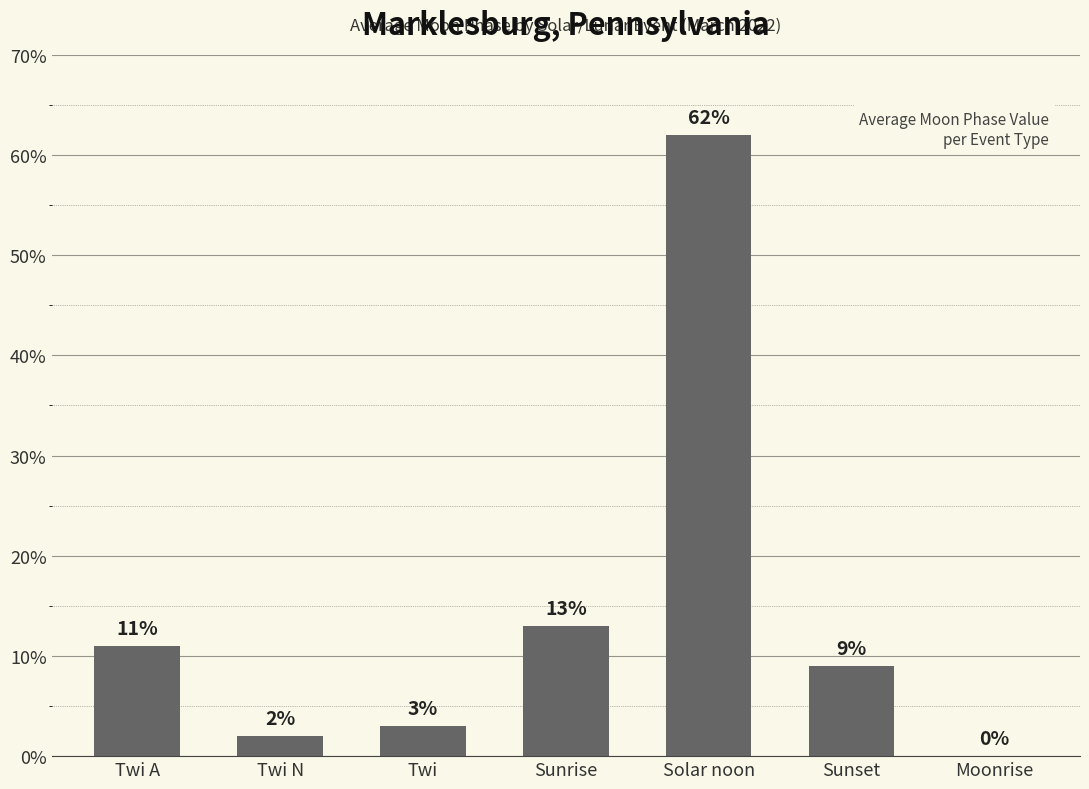

What is the sum of all values?

100